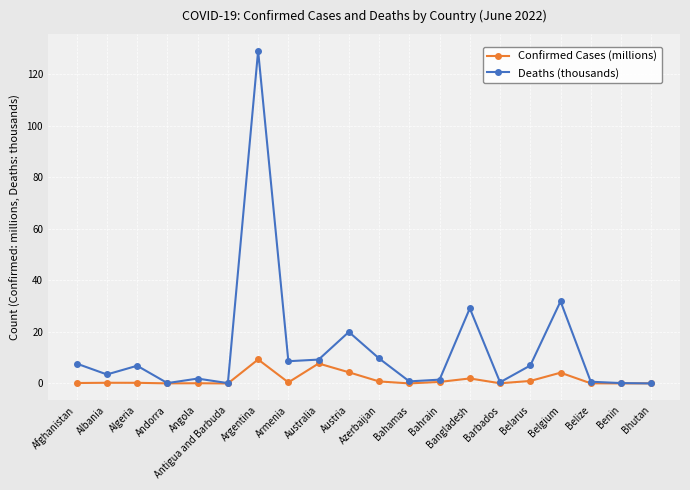

At which label is Deaths (thousands) closest to 64?

Belgium